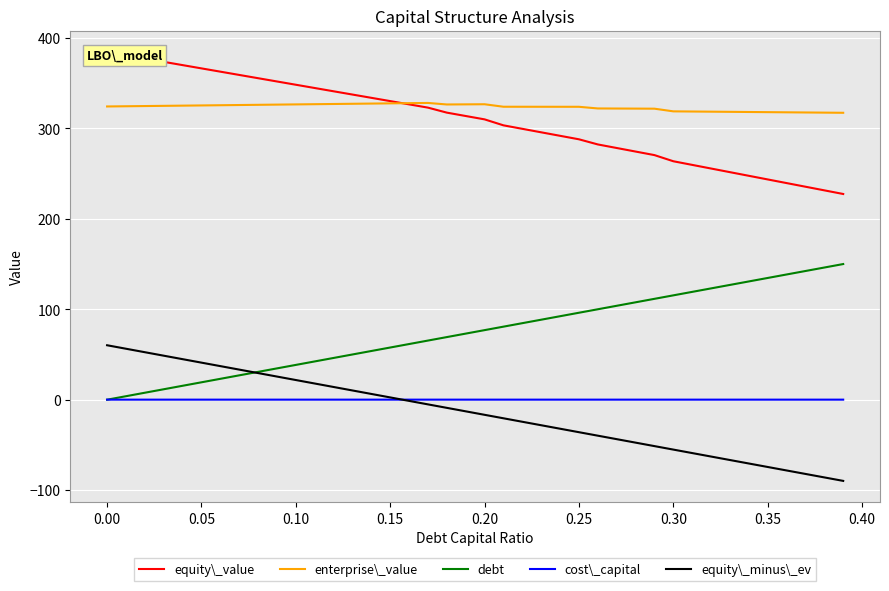

Which series has the widest spread of values?

equity\_value